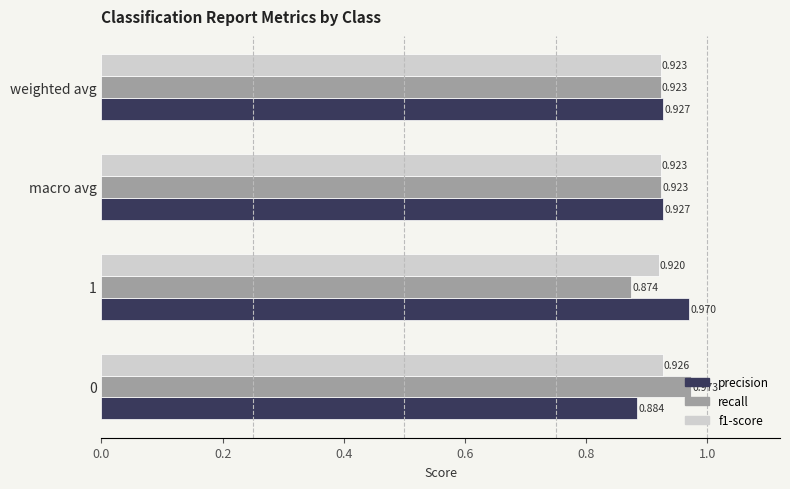

Which series changed the most between 1 and macro avg?

recall